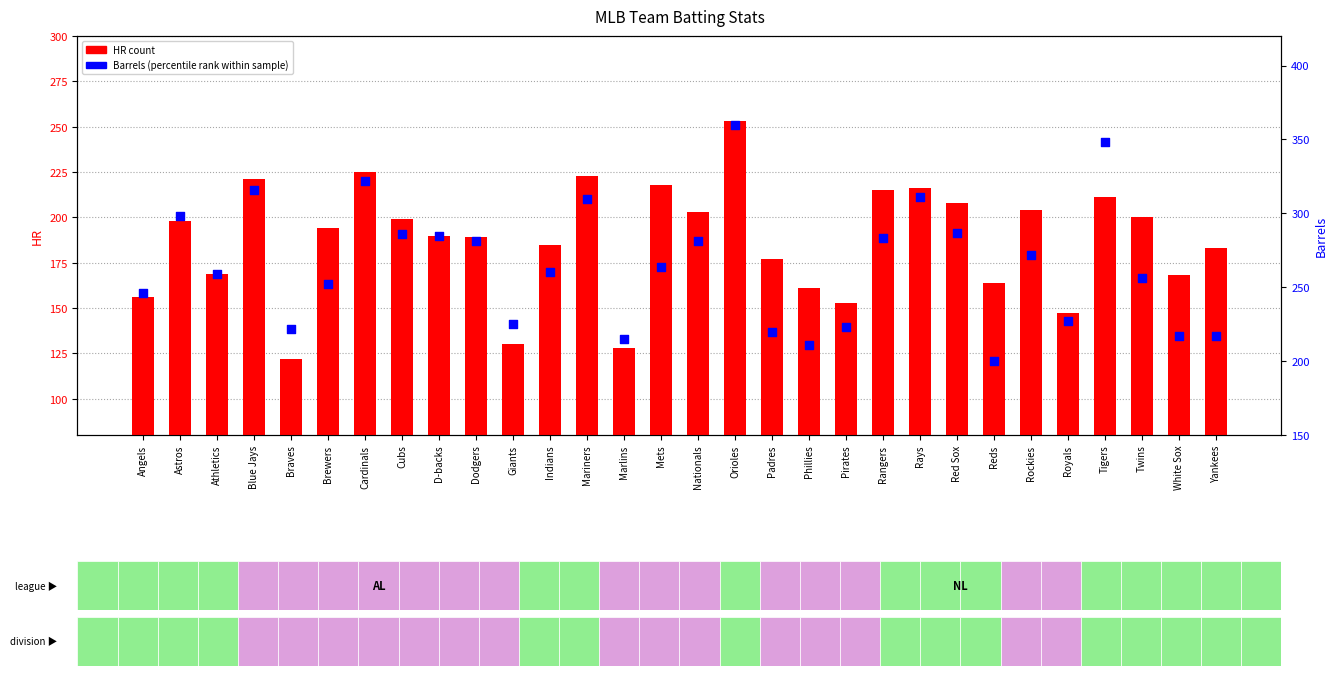

Which series contains the highest Y value?

Barrels (percentile rank)